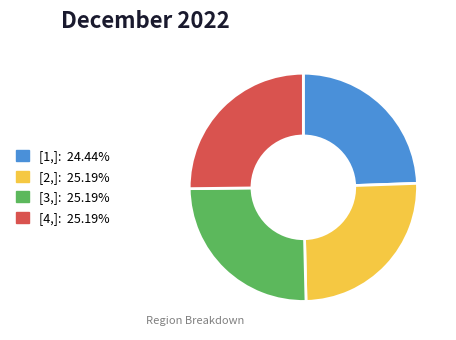

What is the ratio of the value at [4,] to the value at [2,]?

1.0